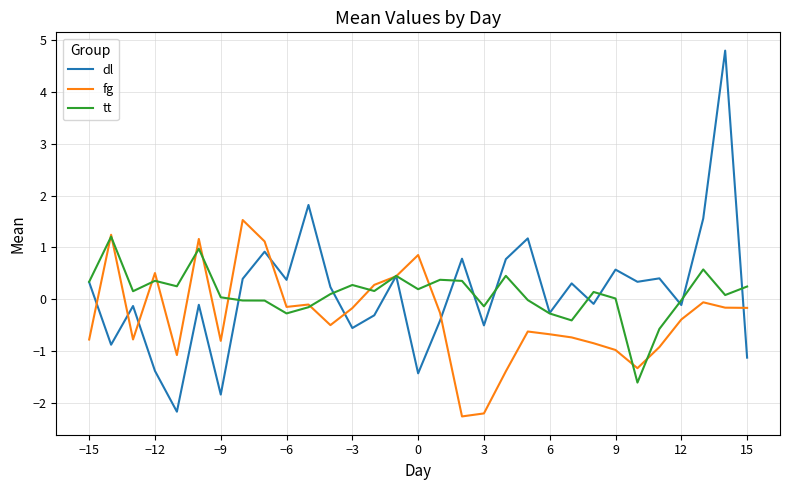

What is the minimum value shown in the chart?

-2.3